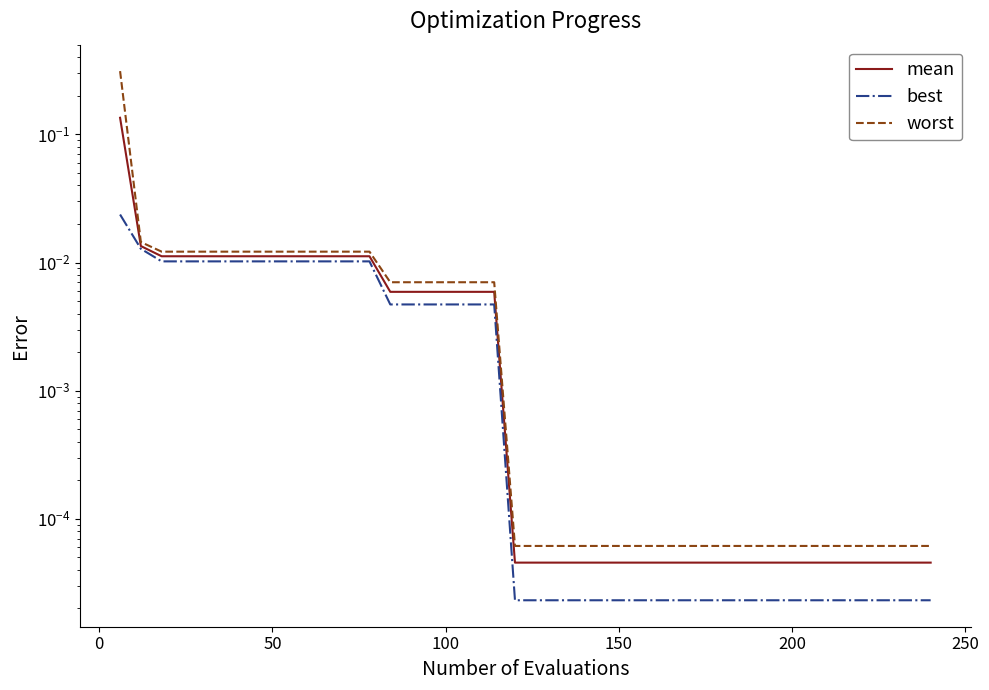

True or false: best has more than 2 points higher than both neighbors.

False